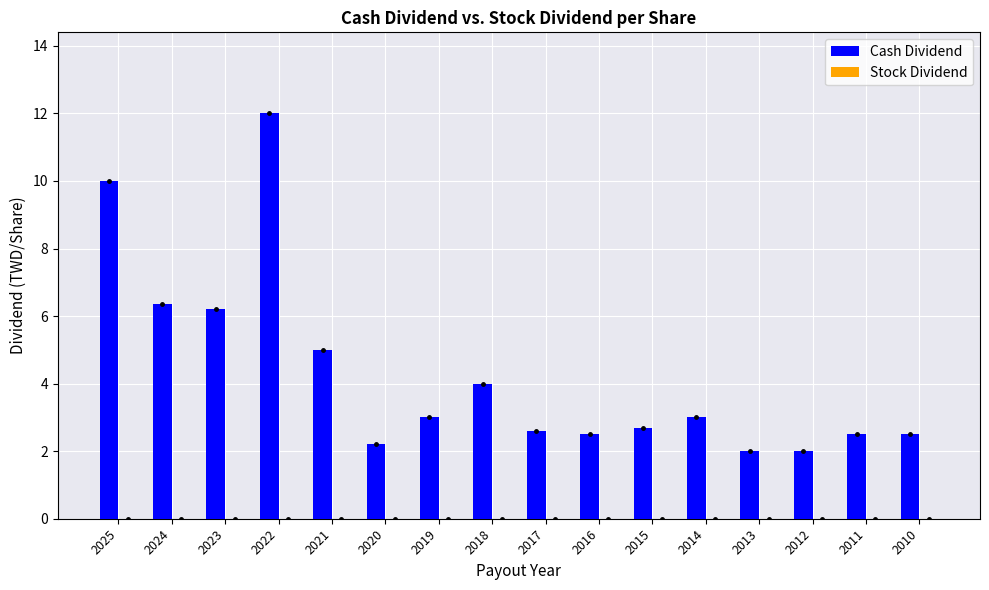

Between 2017 and 2024, which is larger?

2024